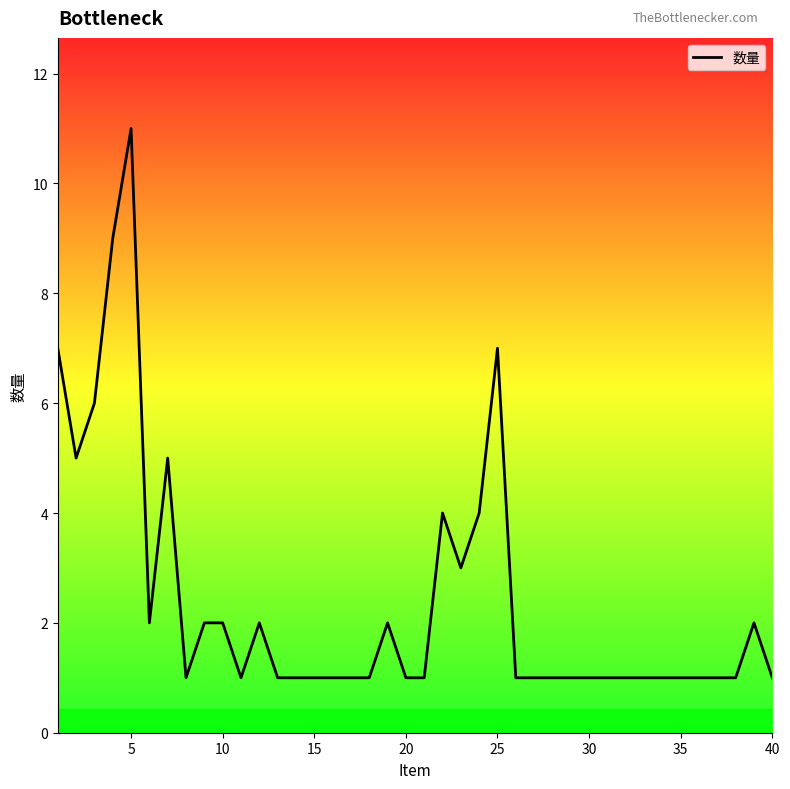

What is the difference between the maximum and minimum values?

10